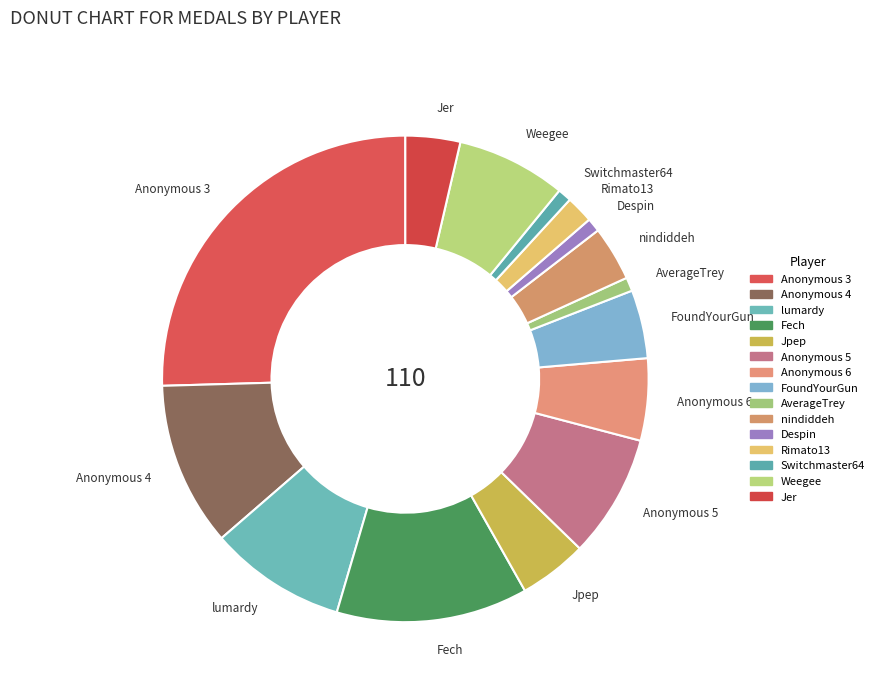

Does Switchmaster64 represent more than half of the total?

No